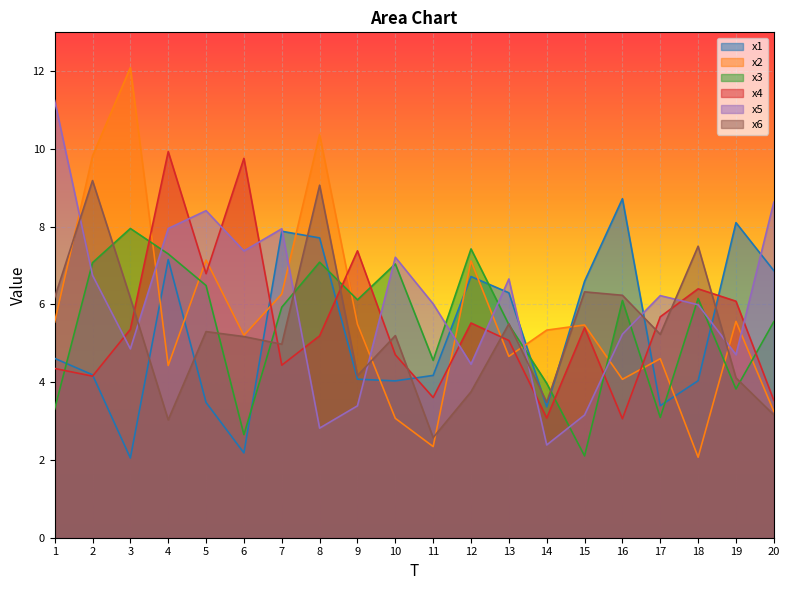

Reading left to right, extract all data points from this chart.

x1: 4.6	4.2	2.1	7.2	3.5	2.2	7.9	7.7	4.1	4.0	4.2	6.7	6.3	3.4	6.6	8.7	3.4	4.0	8.1	6.9
x2: 5.5	9.8	12.1	4.4	7.1	5.2	6.3	10.4	5.5	3.1	2.3	7.1	4.7	5.3	5.5	4.1	4.6	2.1	5.6	3.2
x3: 3.3	7.1	8.0	7.3	6.5	2.7	5.9	7.1	6.1	7.0	4.6	7.4	5.5	4.0	2.1	6.1	3.1	6.2	3.8	5.6
x4: 4.4	4.2	5.4	9.9	6.8	9.8	4.4	5.2	7.4	4.7	3.6	5.5	5.1	3.1	5.4	3.1	5.7	6.4	6.1	3.5
x5: 11.2	6.8	4.9	8.0	8.4	7.4	7.9	2.8	3.4	7.2	6.0	4.5	6.7	2.4	3.2	5.2	6.2	6.0	4.7	8.6
x6: 6.2	9.2	6.2	3.0	5.3	5.2	5.0	9.1	4.2	5.2	2.6	3.8	5.5	3.5	6.3	6.2	5.2	7.5	4.1	3.2